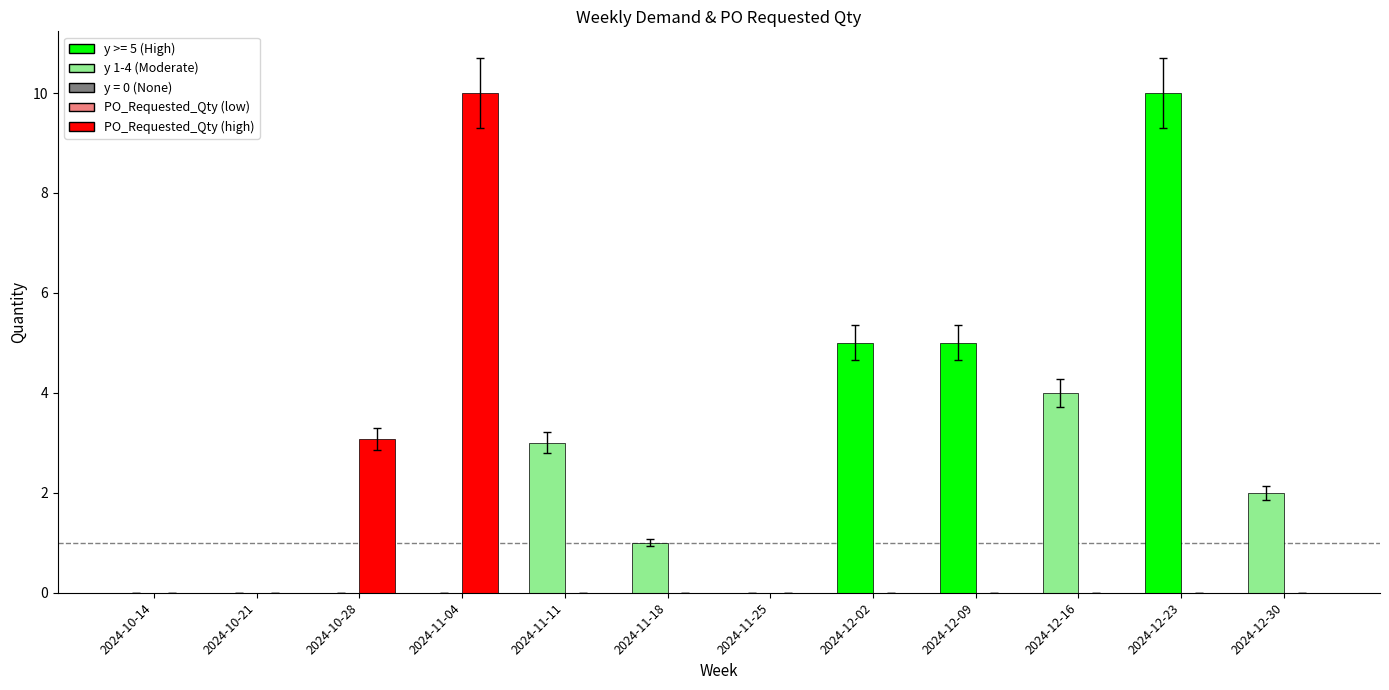

What is the total value across all series at 2024-12-09?

5.0